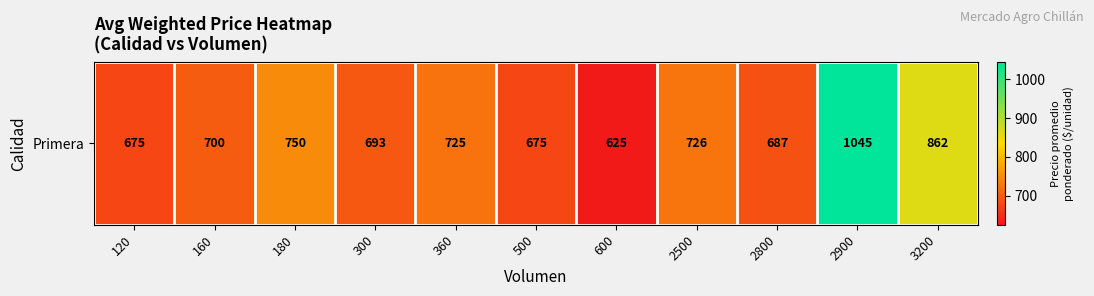

What is the average value?

742